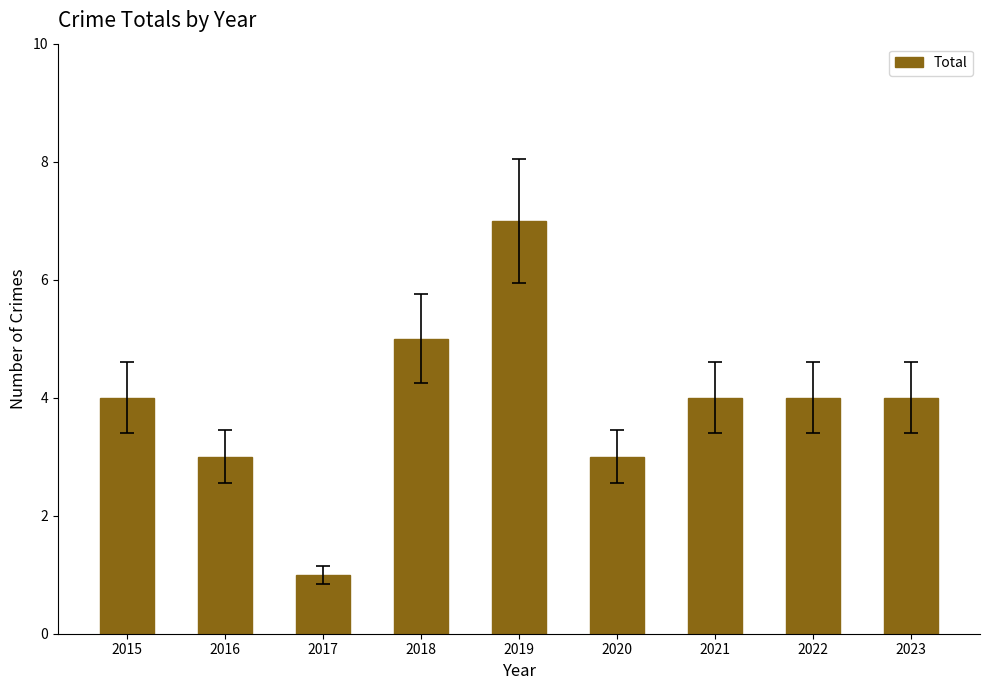

Does the chart contain any negative values?

No